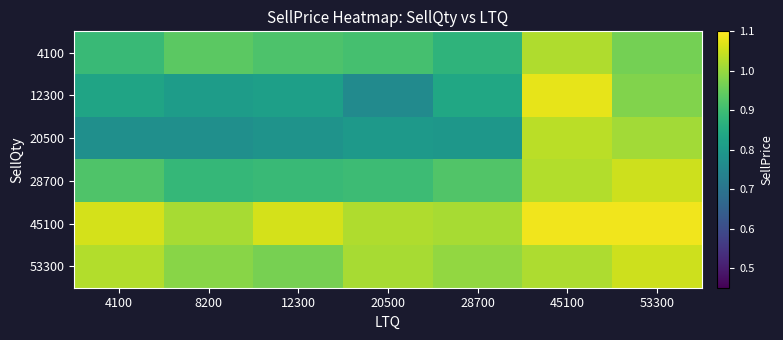

At which category does the chart reach its peak across all series?

53300